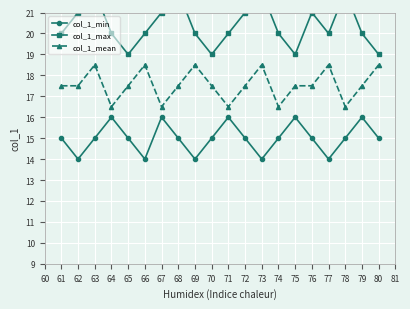

The col_1_mean series shows 6.9 at 68. True or false?

False